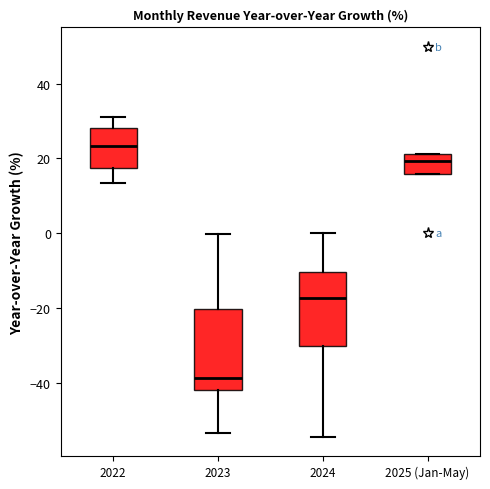

Where is the lower edge of the box for 2025 (Jan-May) on the y-axis? The values are not printed on the chart, so give them approximately, as read against the axis.

16